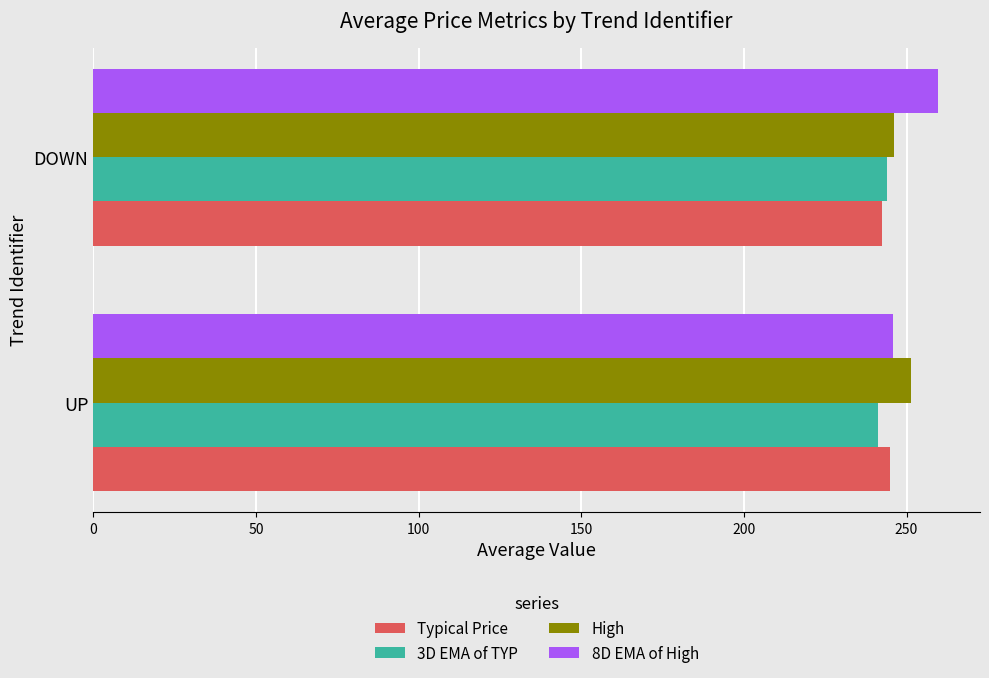

Read the High value at DOWN.

246.2